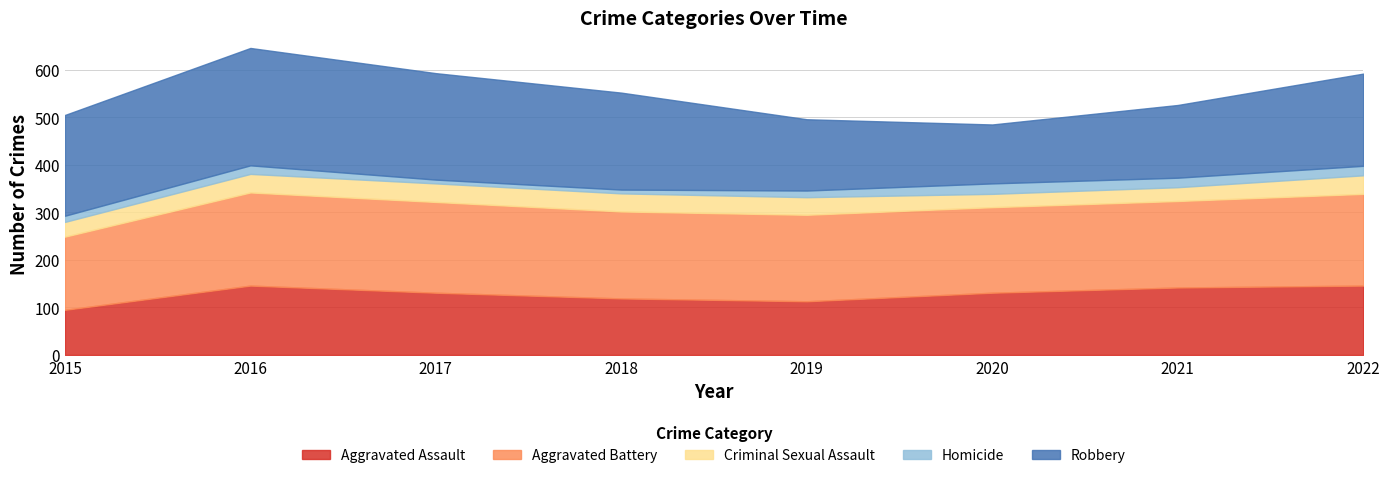

Does the chart display data point markers on the line(s)?

No